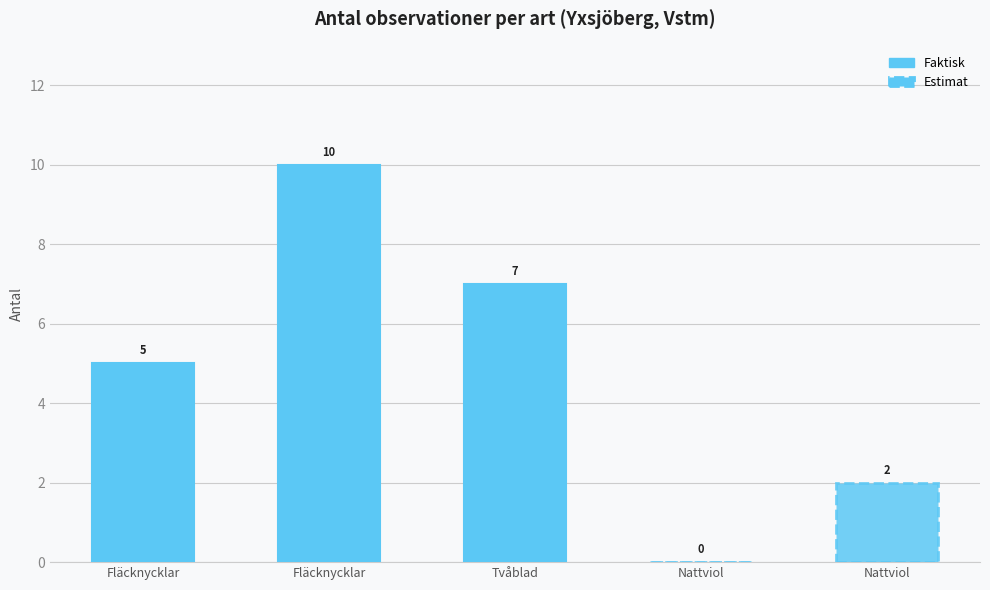

What is the greatest value displayed?

10